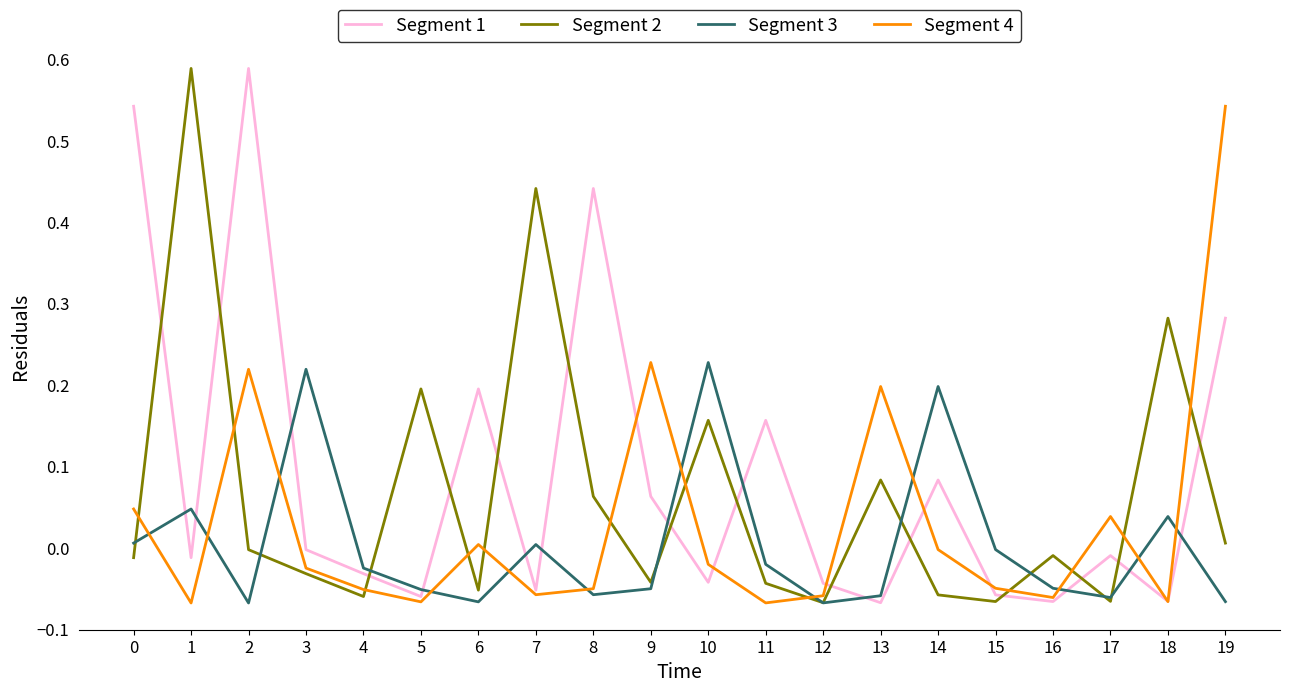

Which category has the highest value in the Segment 4 series?

19